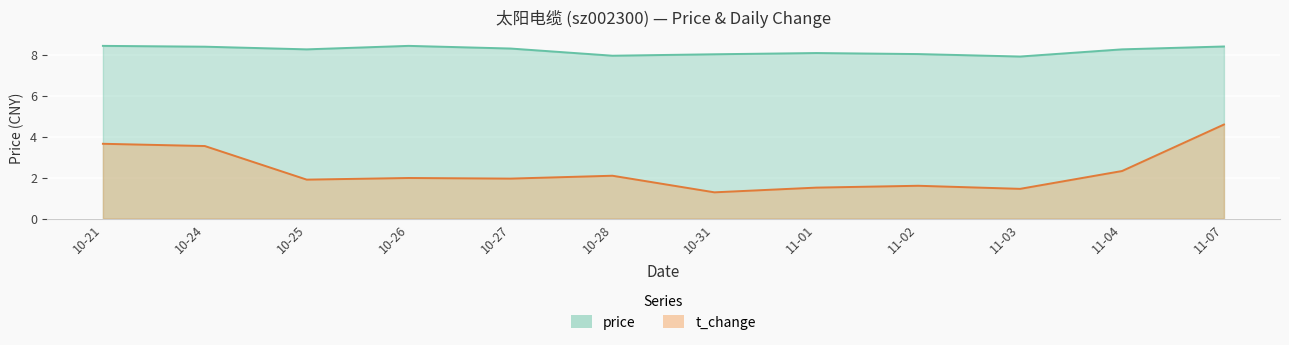

Which series has the largest total across all categories?

price